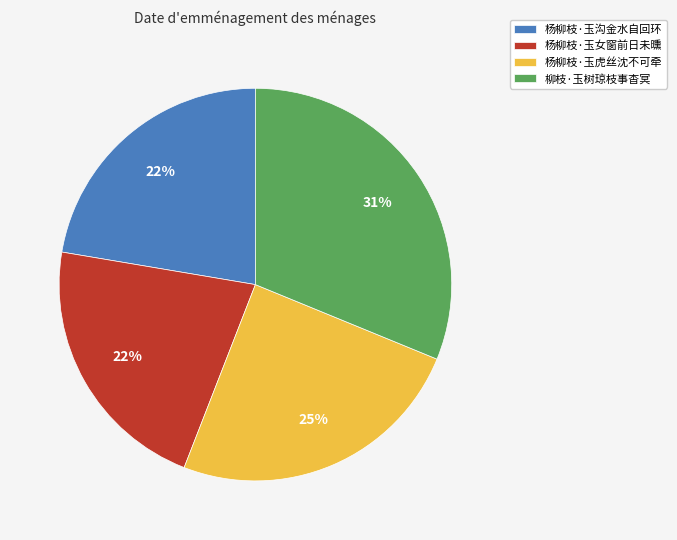

What is the largest slice in the pie chart?

柳枝·玉树琼枝事杳冥